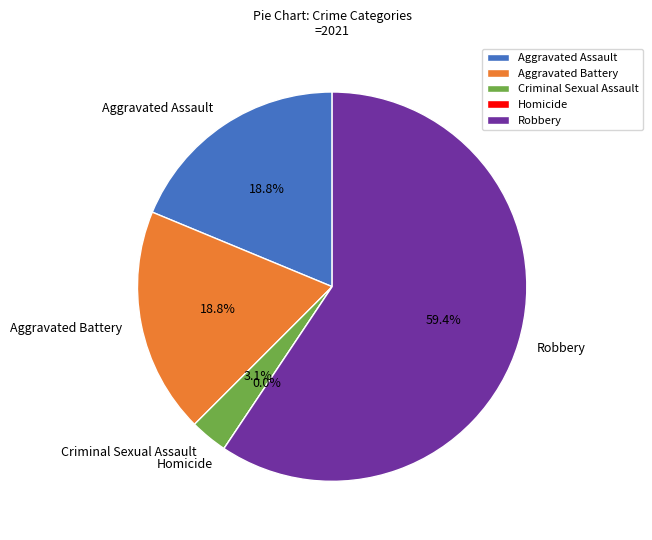

Which slice represents more than half of the pie?

Robbery